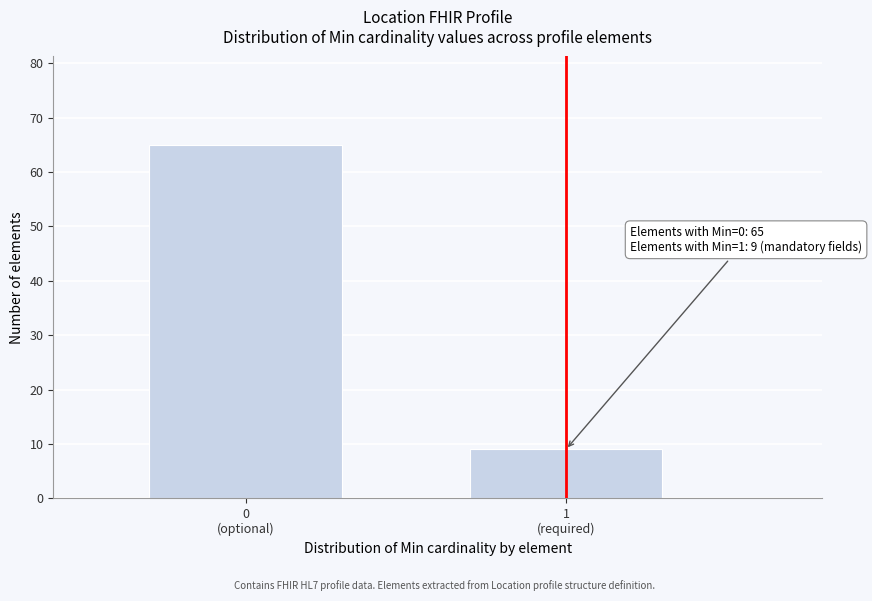

Reading left to right, transcribe all the data shown in this chart.

65	9